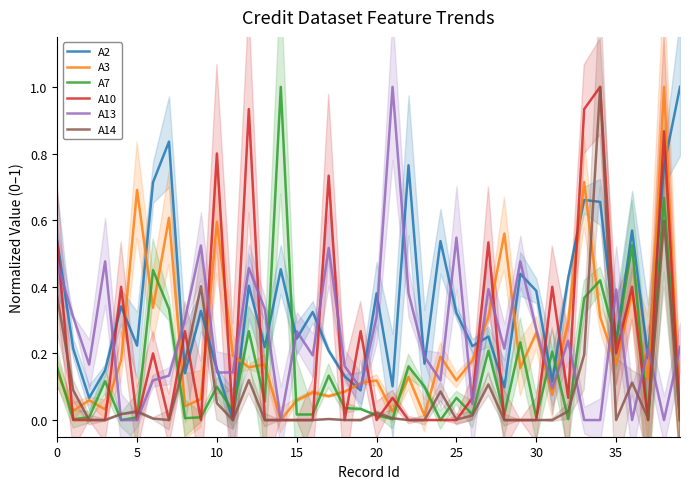

Does the chart display data point markers on the line(s)?

No